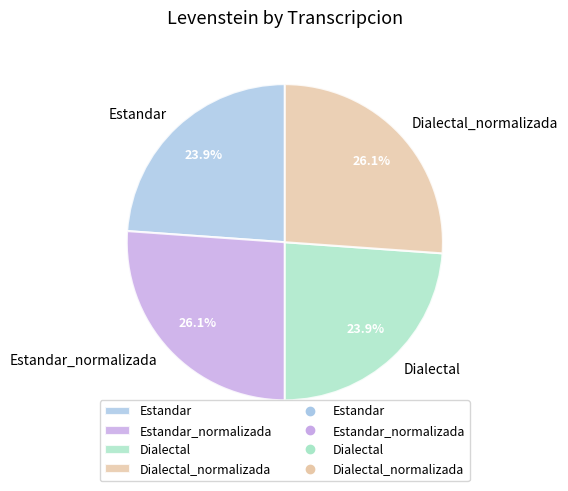

Does Estandar account for over 50% of the chart?

No